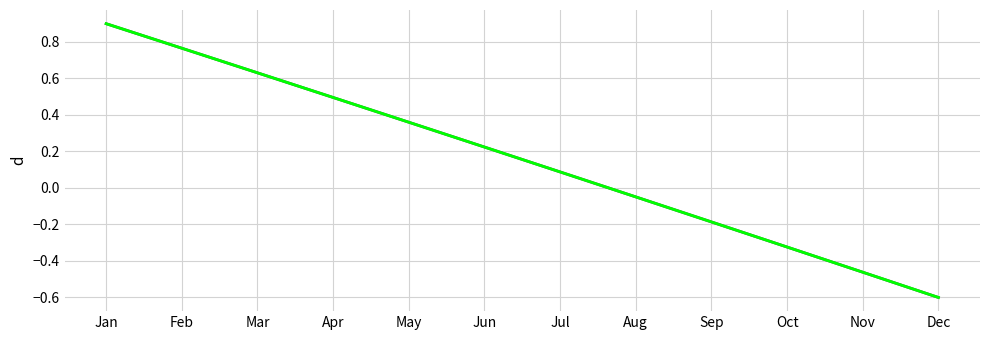

What is the total value across all series at Dec?

-1.2